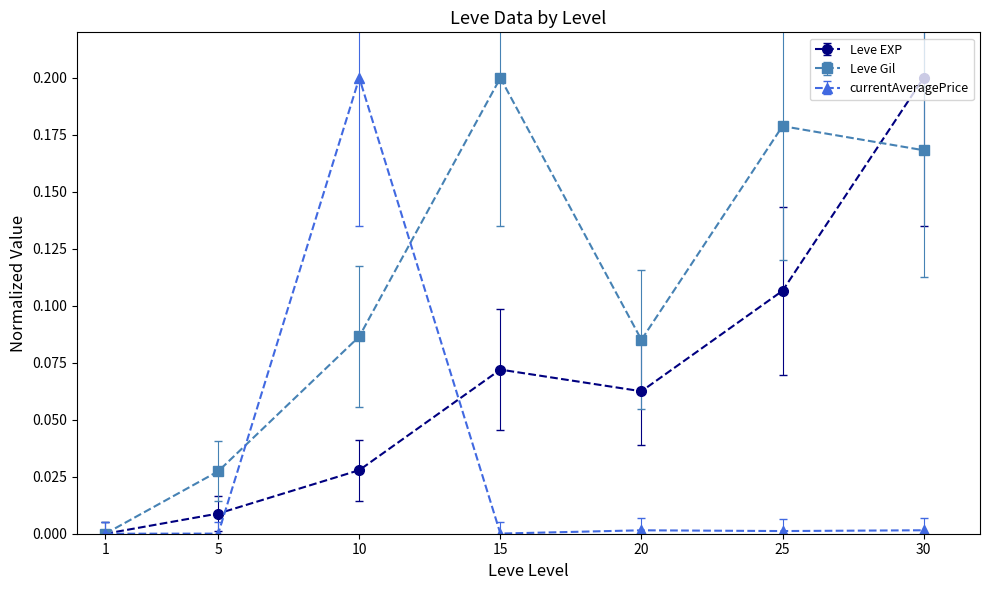

Rank the categories by Leve EXP value from lowest to highest.

1, 5, 10, 20, 15, 25, 30